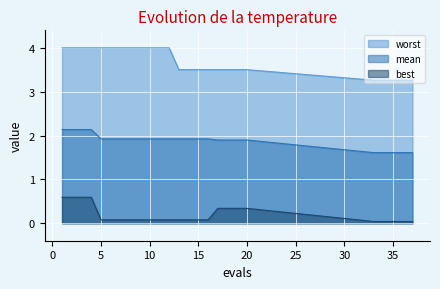

What is the difference between the maximum and minimum values in the best series?

0.6